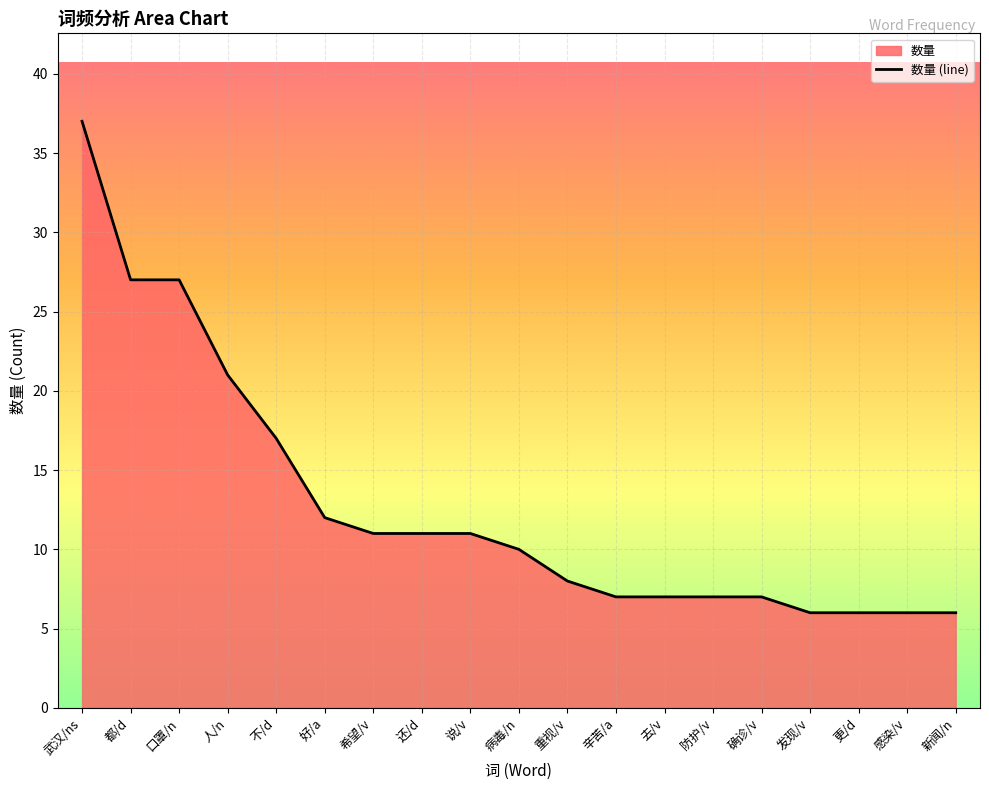

Where is the data nearest to the value 21?

人/n